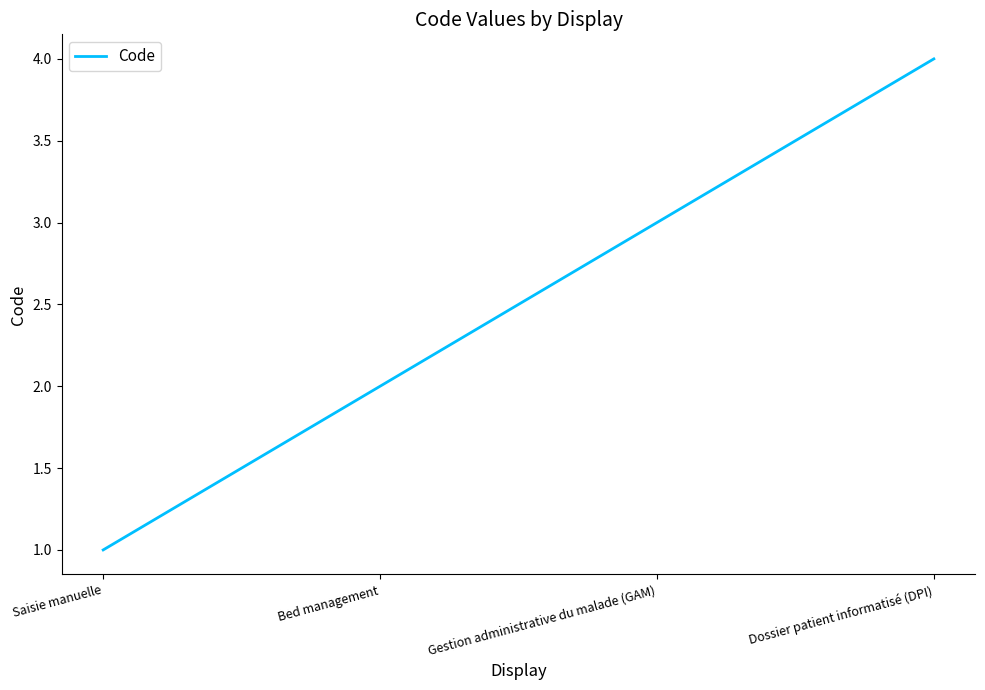

What position from the left is Gestion administrative du malade (GAM)?

3